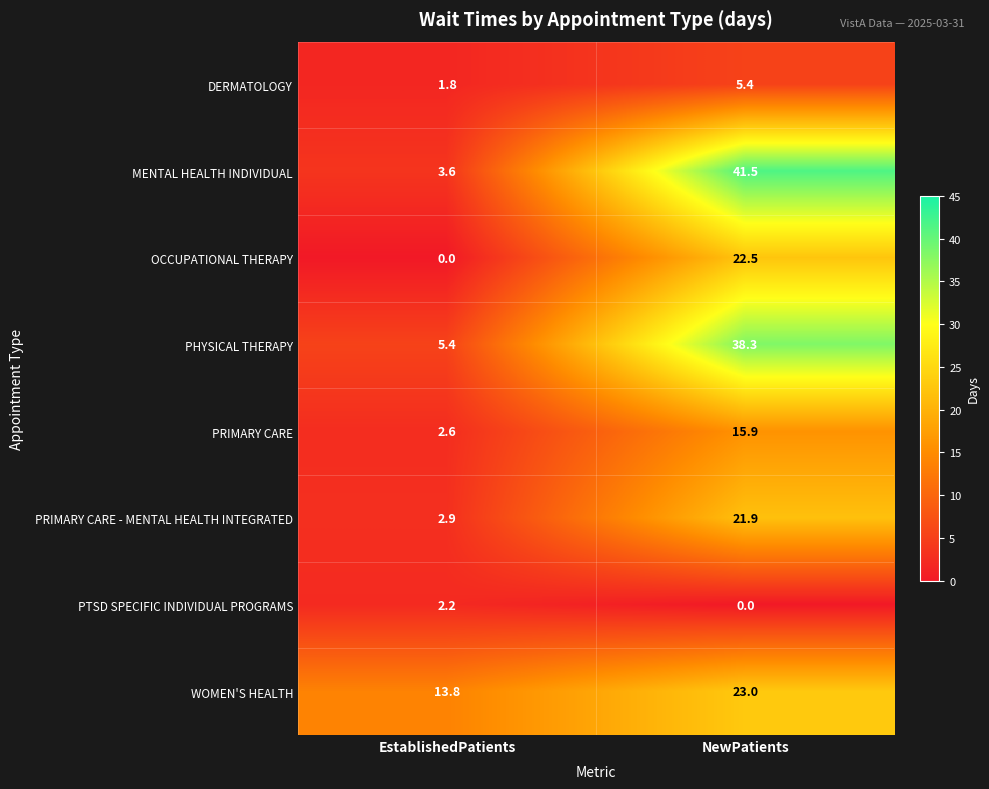

What is the sum of all PRIMARY CARE - MENTAL HEALTH INTEGRATED values?

24.8